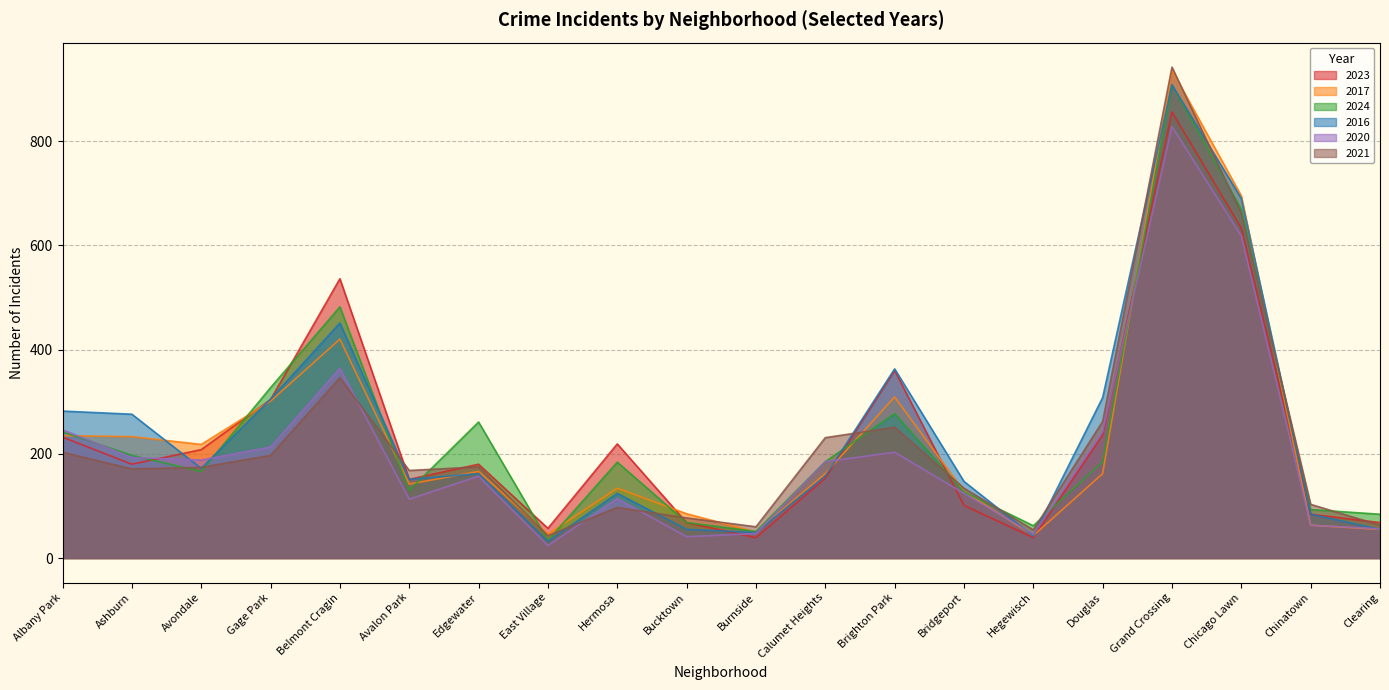

Rank the series at Calumet Heights from highest to lowest value.

2021, 2024, 2020, 2017, 2016, 2023